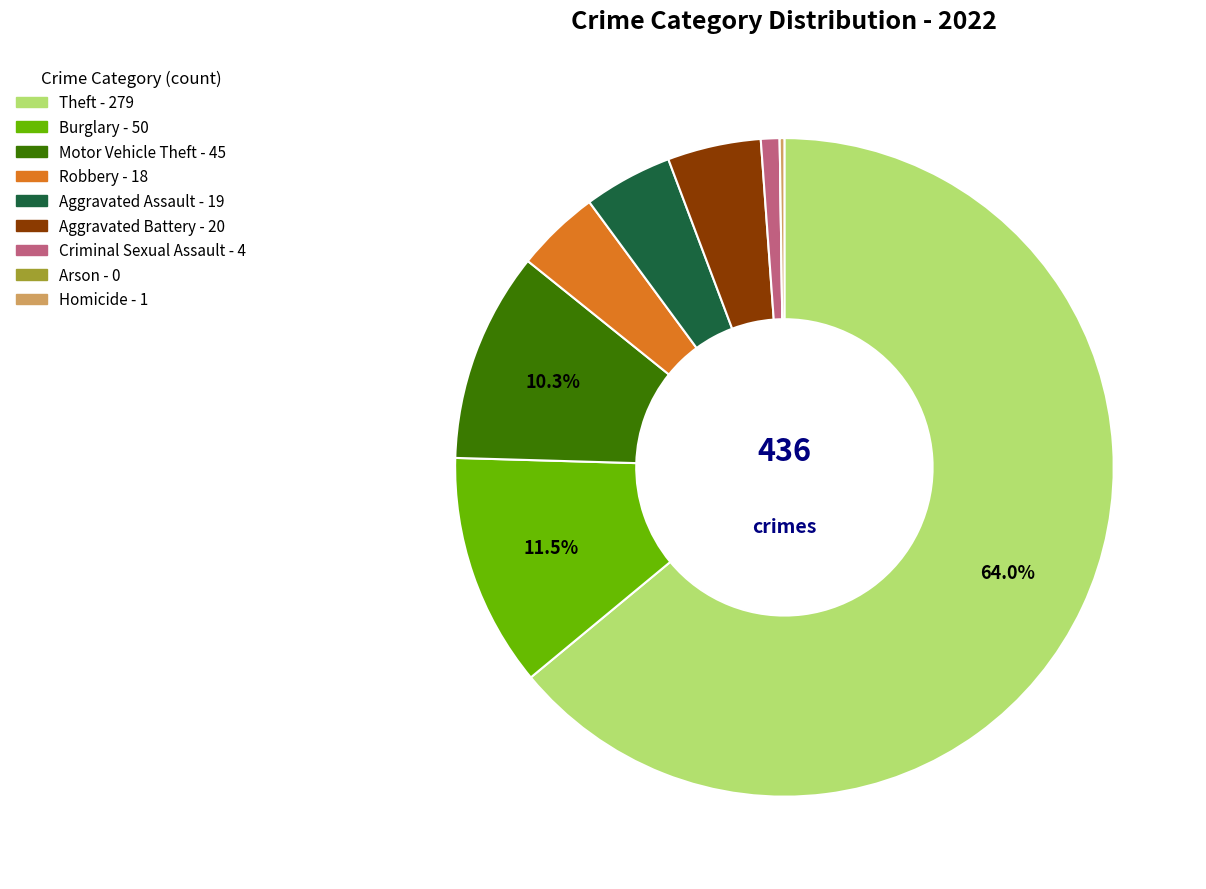

What is the largest slice in the pie chart?

Theft